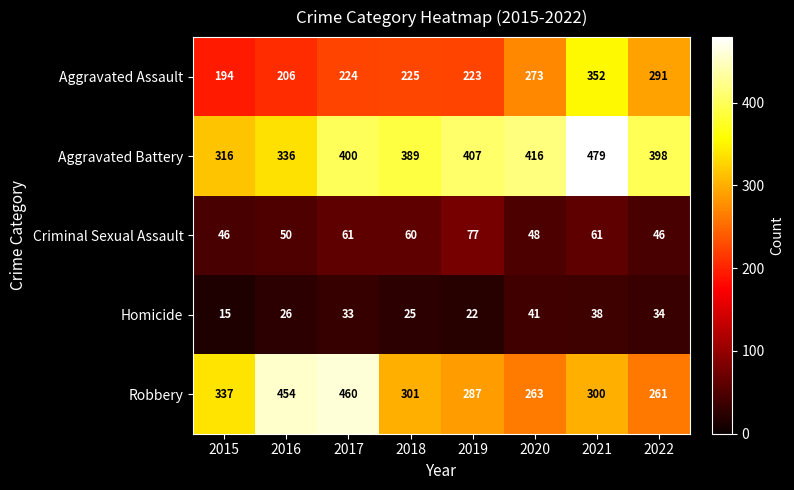

True or false: Aggravated Battery has a value of 124 at 2016.

False